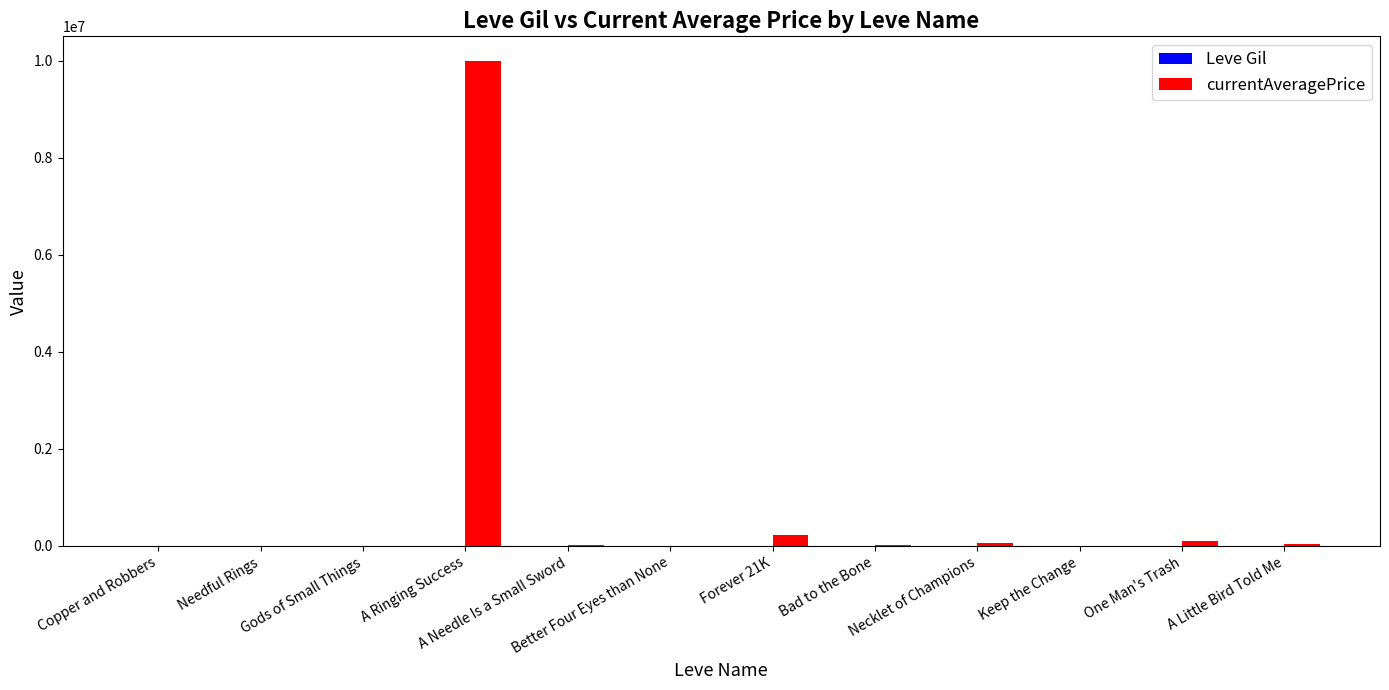

How many groups of bars are there?

12